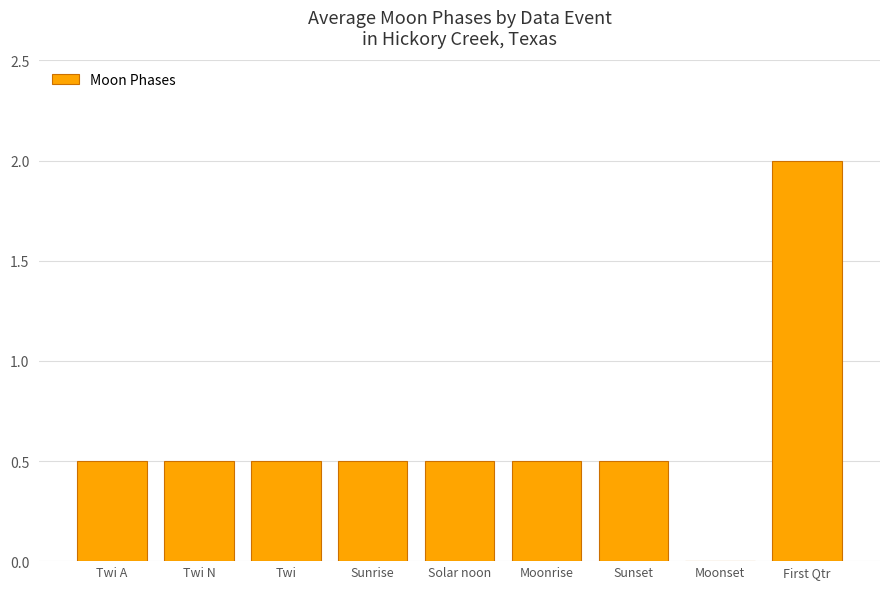

True or false: the data shows 0.5 at Twi N.

True